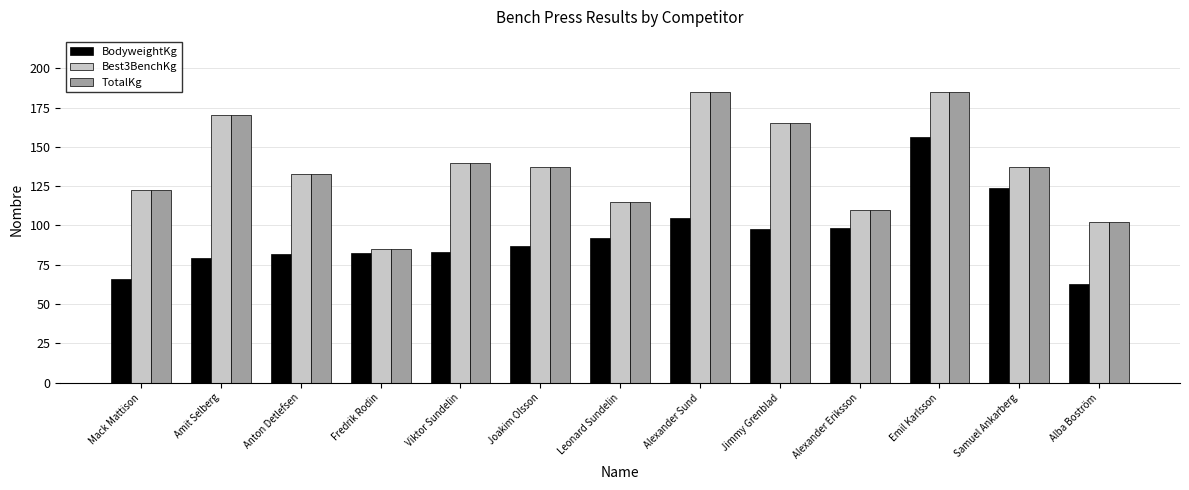

What is the sum of all BodyweightKg values?

1215.6